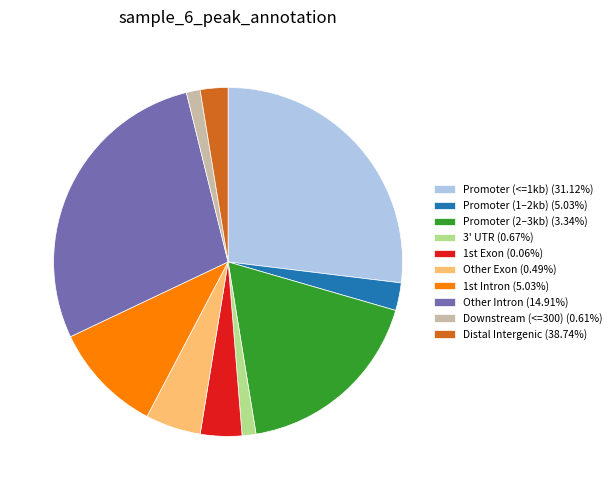

What is the ratio of the value at Promoter (<=1kb) (31.12%) to the value at Distal Intergenic (38.74%)?

10.5